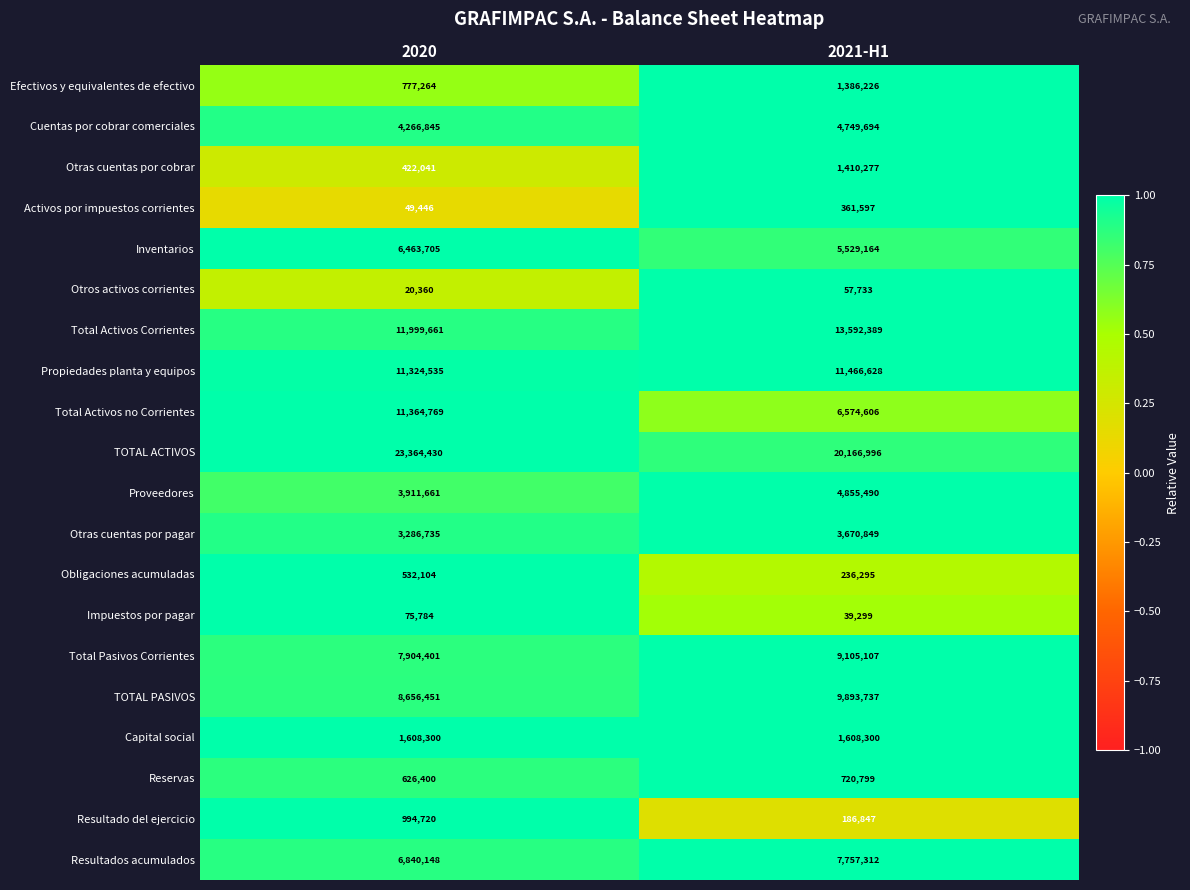

The Total Activos no Corrientes series shows 11364769 at 2020. True or false?

True